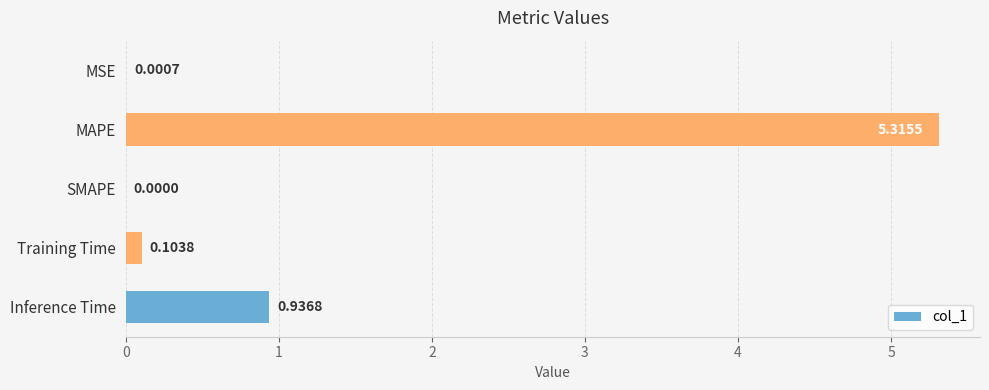

How many data points are above 0?

4